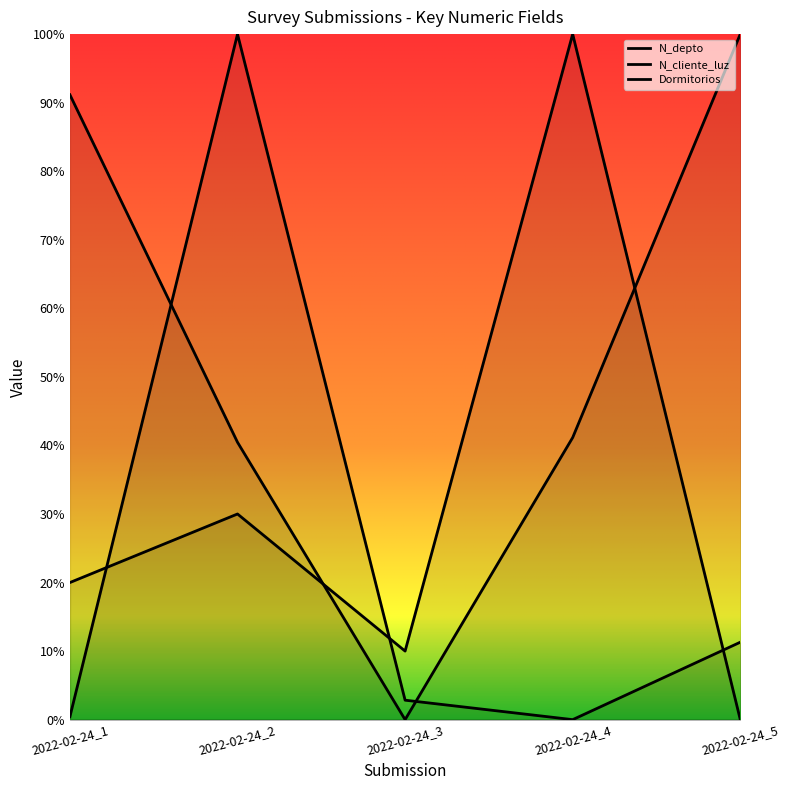

True or false: Dormitorios has more than 0 points higher than both neighbors.

True